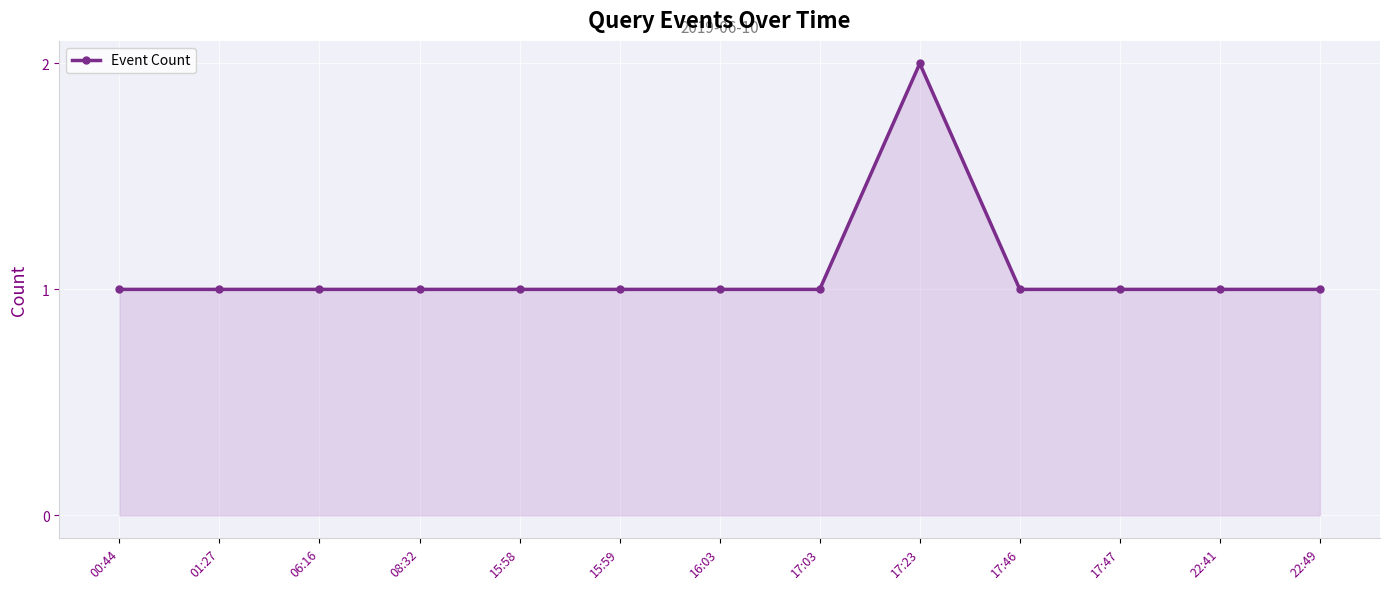

What value does the data have at 17:03?

1